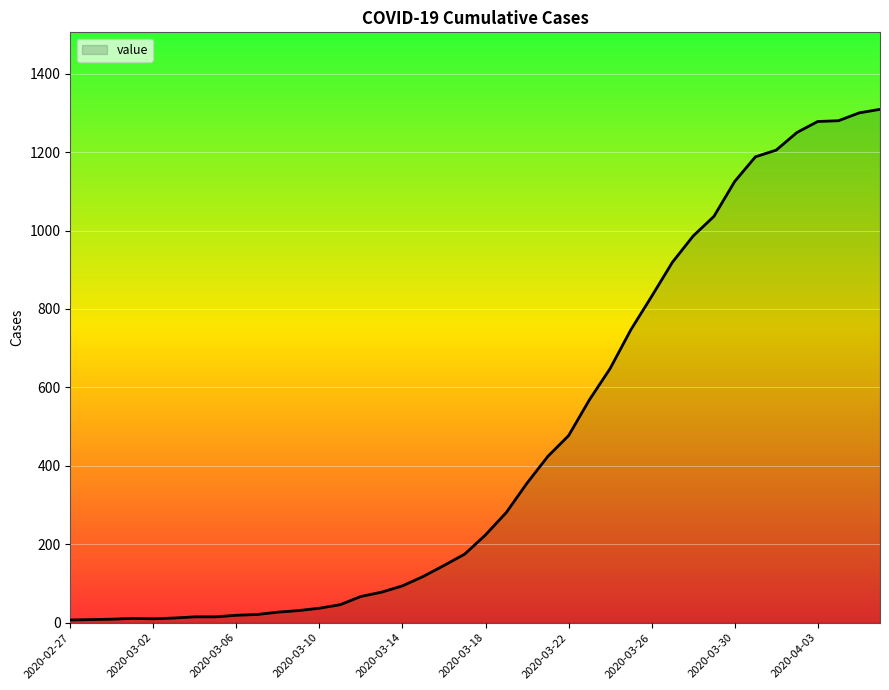

What is the difference between the maximum and minimum values?

1302